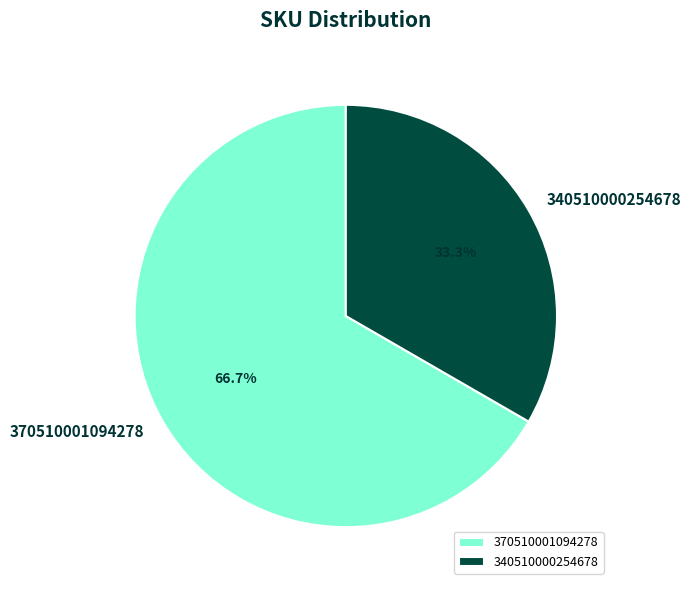

To the nearest percent, what portion does 340510000254678 represent?

33%